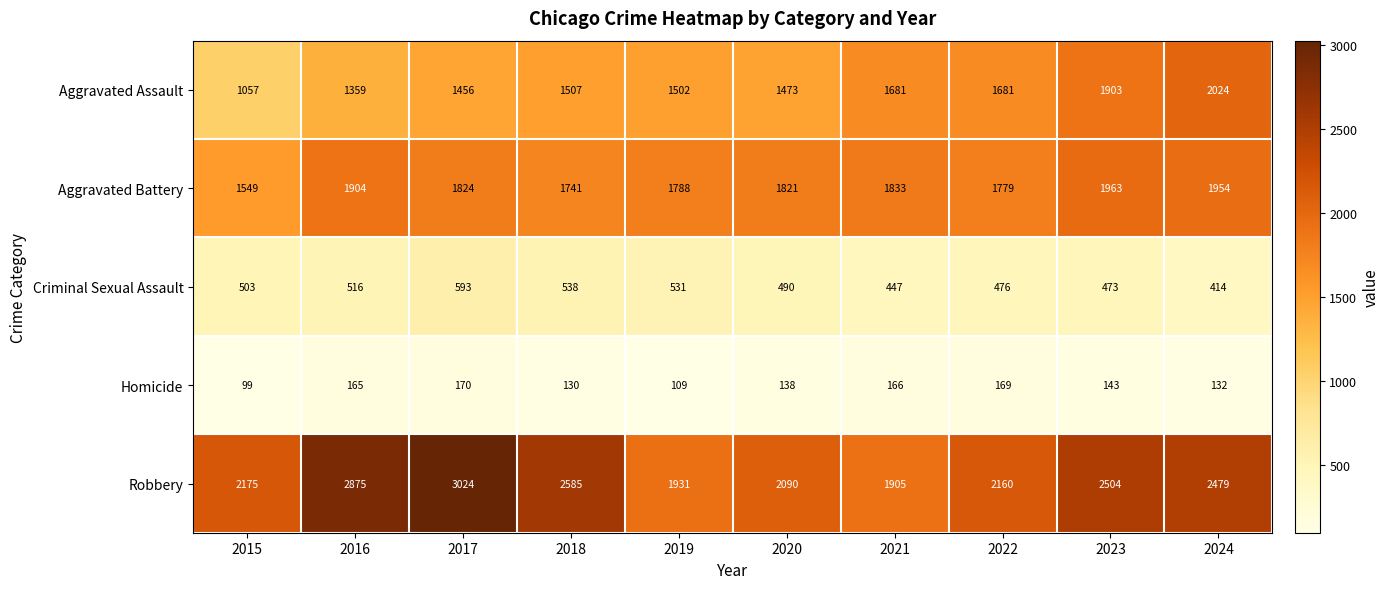

List the series in order of their peak value, lowest first.

Homicide, Criminal Sexual Assault, Aggravated Battery, Aggravated Assault, Robbery